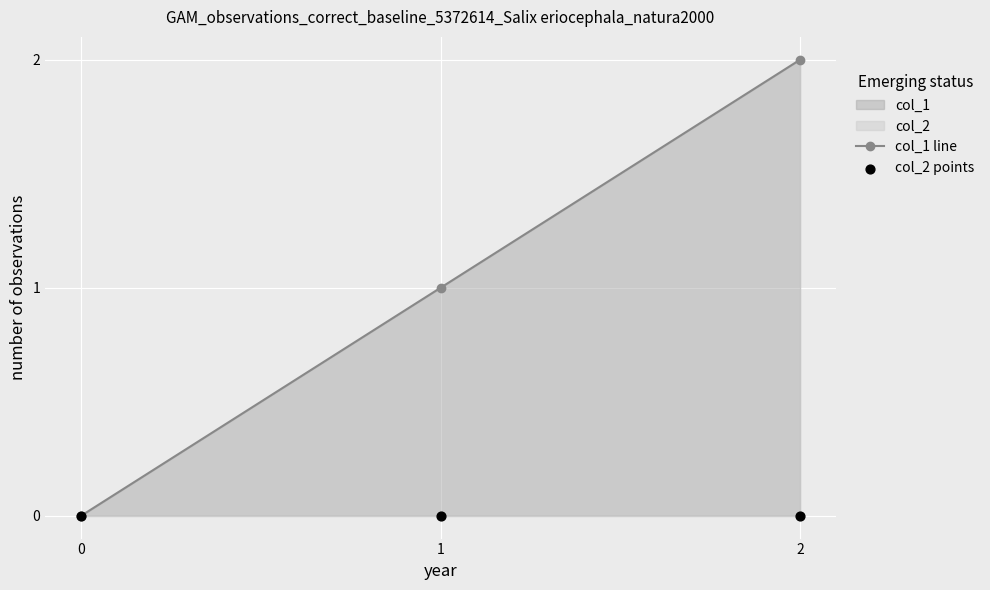

Which series contains the highest Y value?

col_1 line